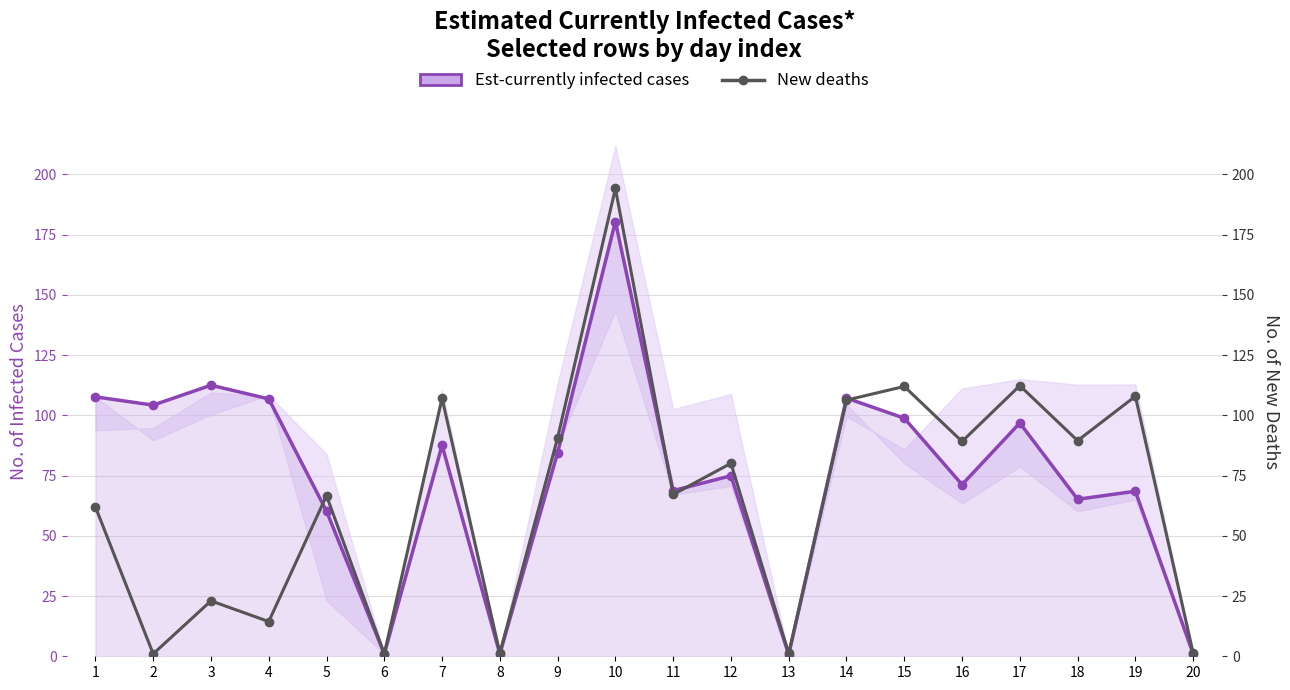

At which label does Est-currently infected cases first exceed 84?

1